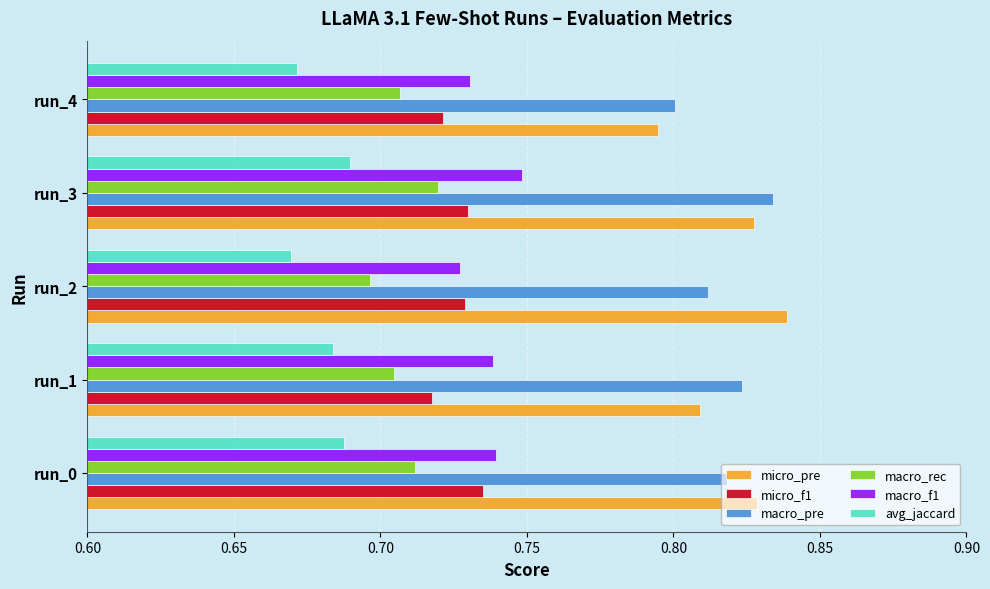

Rank the series at run_1 from lowest to highest value.

avg_jaccard, macro_rec, micro_f1, macro_f1, micro_pre, macro_pre